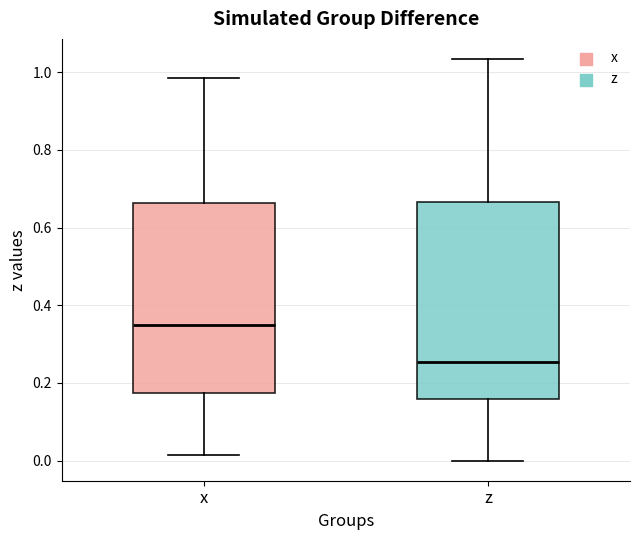

Where does the median line of the box for z sit on the y-axis? The values are not printed on the chart, so give them approximately, as read against the axis.

0.26